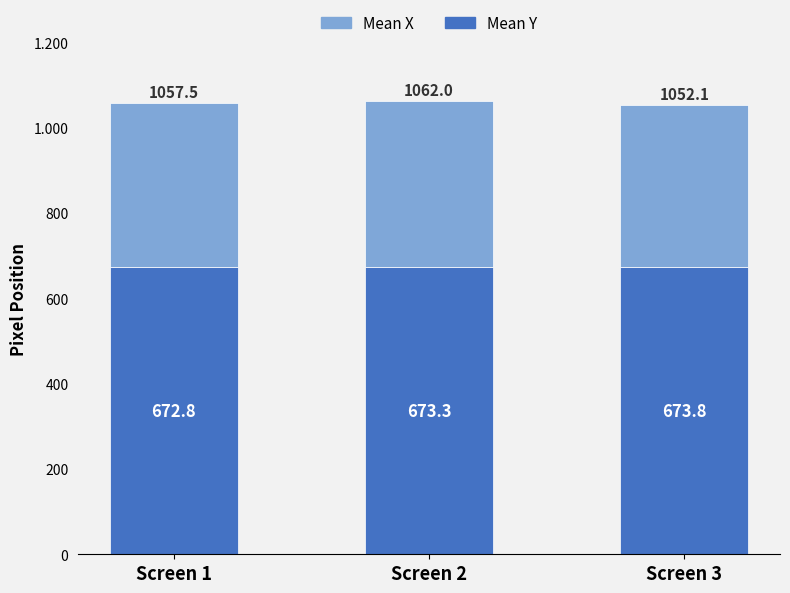

Are the bars horizontal?

No